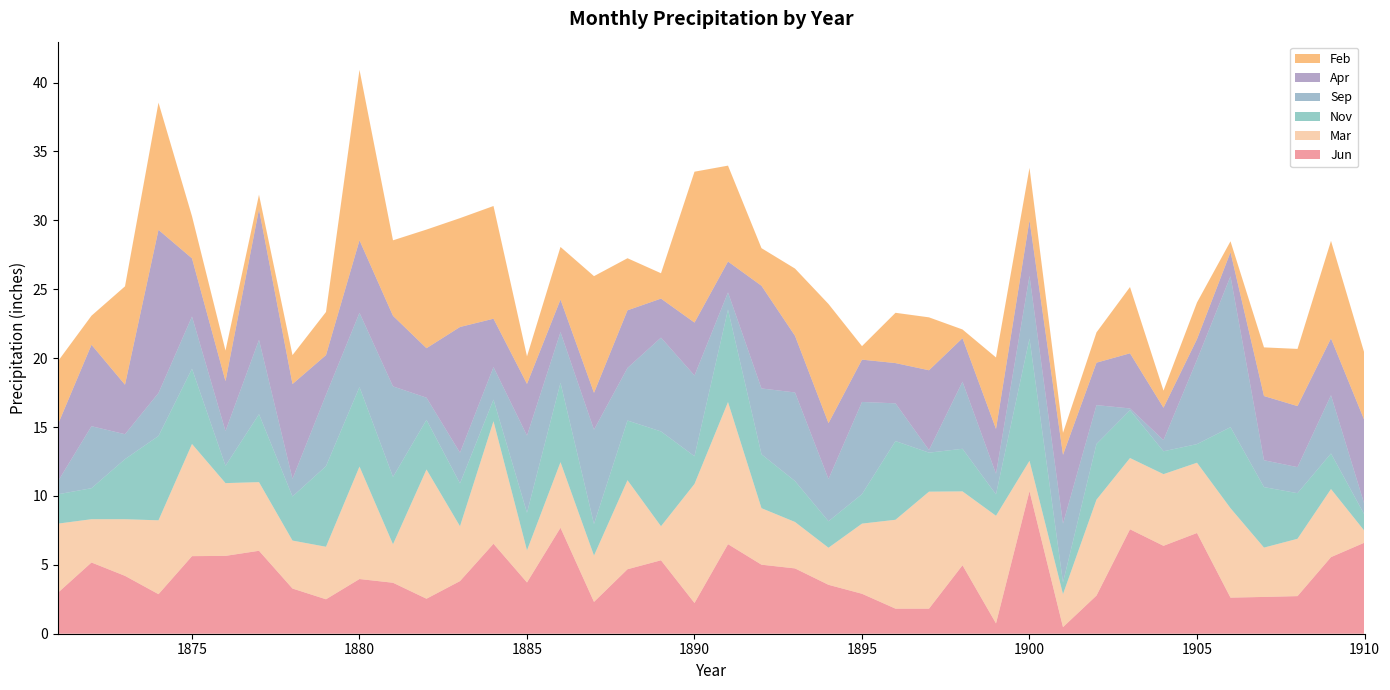

Reading left to right, transcribe all the data shown in this chart.

Jun: 1871=3.0	1872=5.2	1873=4.2	1874=2.9	1875=5.6	1876=5.7	1877=6.0	1878=3.3	1879=2.5	1880=4.0	1881=3.7	1882=2.5	1883=3.8	1884=6.5	1885=3.7	1886=7.7	1887=2.3	1888=4.7	1889=5.3	1890=2.2	1891=6.5	1892=5.0	1893=4.7	1894=3.5	1895=2.9	1896=1.8	1897=1.8	1898=5.0	1899=0.8	1900=10.3	1901=0.5	1902=2.8	1903=7.6	1904=6.4	1905=7.3	1906=2.6	1907=2.7	1908=2.7	1909=5.6	1910=6.6
Mar: 1871=5.0	1872=3.1	1873=4.1	1874=5.4	1875=8.1	1876=5.3	1877=5.0	1878=3.5	1879=3.8	1880=8.2	1881=2.8	1882=9.4	1883=4.0	1884=8.9	1885=2.3	1886=4.8	1887=3.4	1888=6.5	1889=2.5	1890=8.6	1891=10.3	1892=4.1	1893=3.4	1894=2.7	1895=5.1	1896=6.5	1897=8.5	1898=5.4	1899=7.8	1900=2.2	1901=2.4	1902=7.0	1903=5.2	1904=5.2	1905=5.1	1906=6.5	1907=3.6	1908=4.2	1909=4.9	1910=0.8
Nov: 1871=2.1	1872=2.2	1873=4.4	1874=6.1	1875=5.5	1876=1.3	1877=4.9	1878=3.2	1879=5.8	1880=5.8	1881=4.9	1882=3.6	1883=3.1	1884=1.6	1885=2.7	1886=5.8	1887=2.3	1888=4.3	1889=6.9	1890=2.0	1891=6.7	1892=3.9	1893=3.0	1894=1.9	1895=2.1	1896=5.7	1897=2.8	1898=3.1	1899=1.6	1900=8.9	1901=0.8	1902=4.0	1903=3.5	1904=1.7	1905=1.4	1906=5.9	1907=4.4	1908=3.3	1909=2.6	1910=1.2
Sep: 1871=0.9	1872=4.5	1873=1.8	1874=3.1	1875=3.8	1876=2.5	1877=5.4	1878=1.3	1879=5.2	1880=5.4	1881=6.6	1882=1.6	1883=2.2	1884=2.4	1885=5.6	1886=3.7	1887=6.8	1888=3.8	1889=6.8	1890=5.9	1891=1.2	1892=4.8	1893=6.4	1894=3.1	1895=6.7	1896=2.7	1897=0.2	1898=4.9	1899=1.5	1900=4.5	1901=4.3	1902=2.8	1903=0.1	1904=0.8	1905=6.1	1906=10.9	1907=1.9	1908=1.9	1909=4.2	1910=0.7
Apr: 1871=4.1	1872=5.9	1873=3.6	1874=11.8	1875=4.2	1876=3.6	1877=9.5	1878=6.9	1879=2.9	1880=5.3	1881=5.1	1882=3.6	1883=9.1	1884=3.5	1885=3.8	1886=2.4	1887=2.7	1888=4.2	1889=2.8	1890=3.8	1891=2.2	1892=7.5	1893=4.1	1894=4.0	1895=3.1	1896=2.9	1897=5.8	1898=3.2	1899=3.2	1900=4.0	1901=5.0	1902=3.1	1903=4.0	1904=2.4	1905=1.5	1906=1.8	1907=4.7	1908=4.4	1909=4.1	1910=6.1
Feb: 1871=4.6	1872=2.1	1873=7.1	1874=9.2	1875=3.1	1876=2.2	1877=1.1	1878=2.1	1879=3.1	1880=12.4	1881=5.5	1882=8.6	1883=7.9	1884=8.2	1885=2.0	1886=3.8	1887=8.5	1888=3.8	1889=1.8	1890=10.9	1891=7.0	1892=2.7	1893=4.9	1894=8.7	1895=1.0	1896=3.6	1897=3.8	1898=0.6	1899=5.2	1900=3.8	1901=1.6	1902=2.2	1903=4.8	1904=1.2	1905=2.7	1906=0.8	1907=3.5	1908=4.2	1909=7.1	1910=4.9